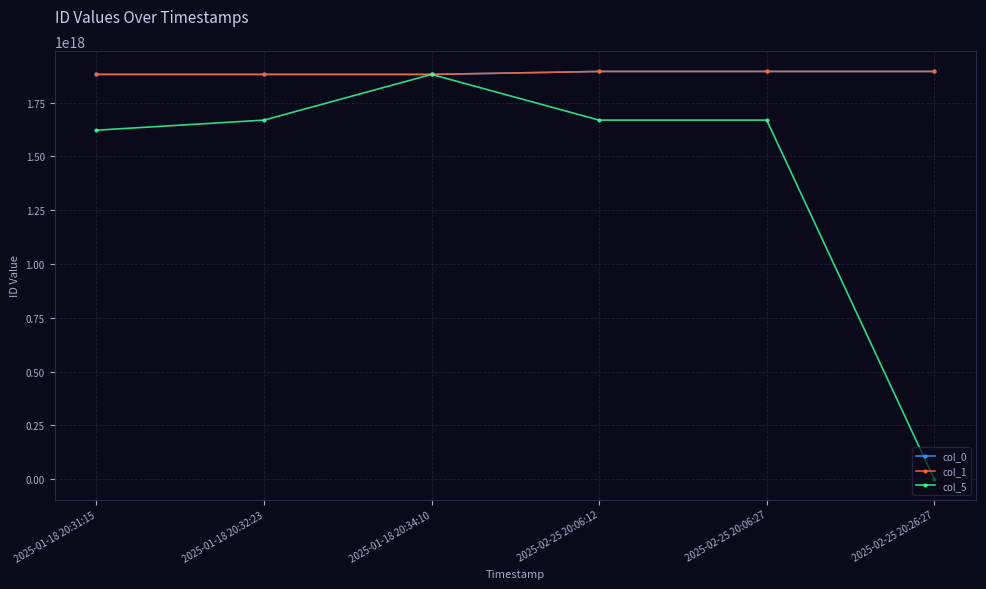

Does the chart display data point markers on the line(s)?

Yes